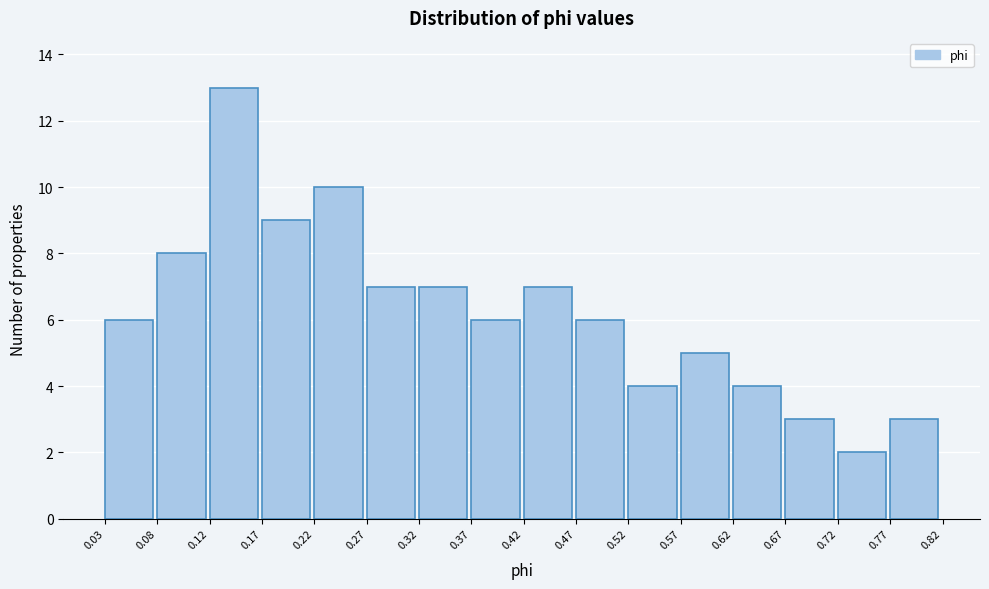

Reading left to right, list every bar in this chart as the range it spans on the x-axis followed by its height. The values are not printed on the chart, so give them approximately, as read against the axis.

0.03 to 0.08: 6
0.08 to 0.12: 8
0.12 to 0.17: 13
0.17 to 0.22: 9
0.22 to 0.27: 10
0.27 to 0.32: 7
0.32 to 0.37: 7
0.37 to 0.42: 6
0.42 to 0.47: 7
0.47 to 0.52: 6
0.52 to 0.57: 4
0.57 to 0.62: 5
0.62 to 0.67: 4
0.67 to 0.72: 3
0.72 to 0.77: 2
0.77 to 0.82: 3